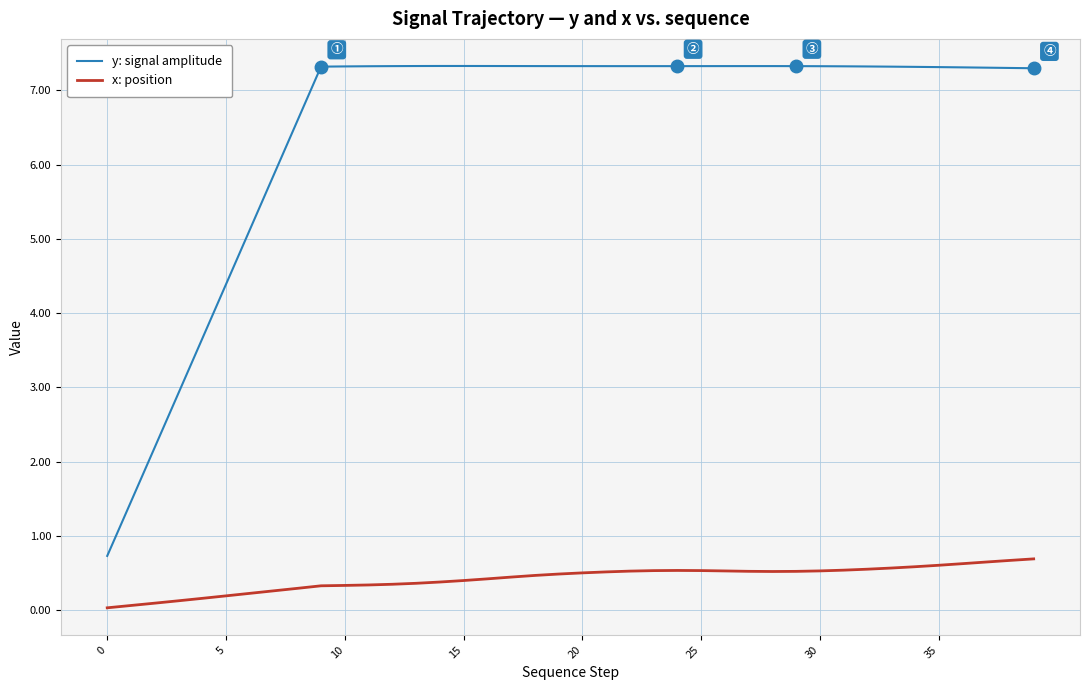

Rank the series by their average value, from highest to lowest.

y: signal amplitude, x: position